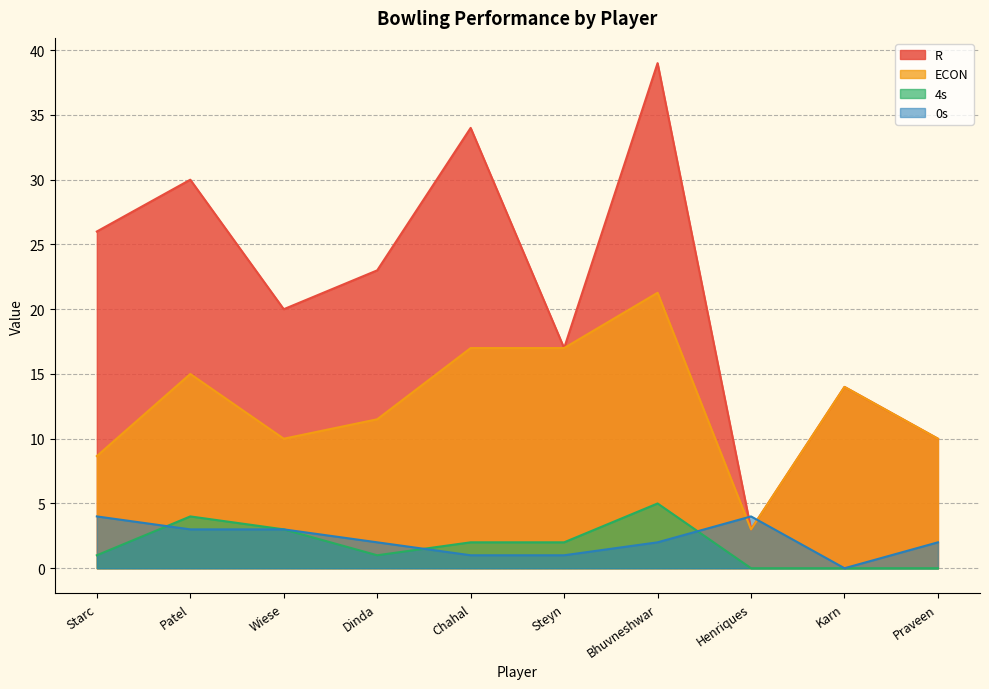

At which label is 4s closest to 2?

Chahal